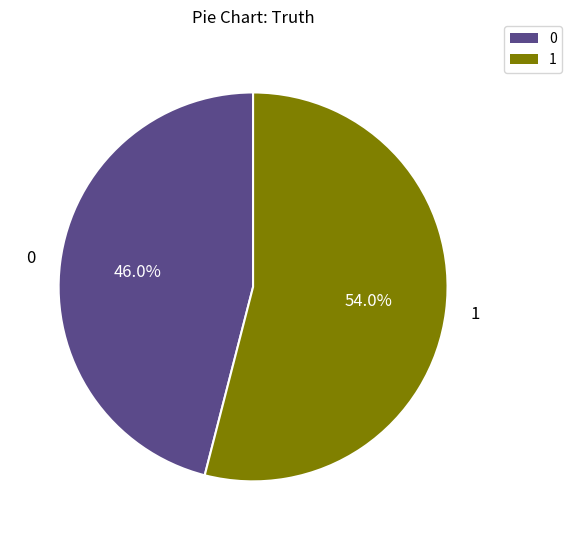

What percentage is the 0 slice, to the nearest percent?

46%